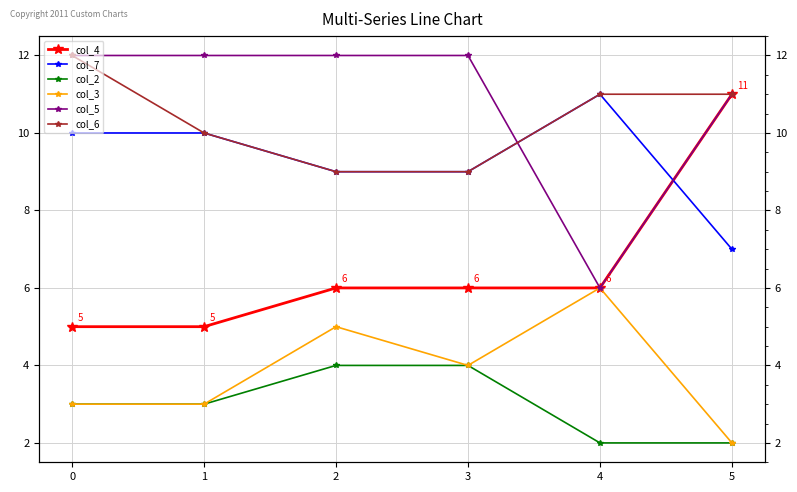

Reading left to right, list all the values displayed in this chart.

col_4: 0=5	1=5	2=6	3=6	4=6	5=11
col_7: 0=10	1=10	2=9	3=9	4=11	5=7
col_2: 0=3	1=3	2=4	3=4	4=2	5=2
col_3: 0=3	1=3	2=5	3=4	4=6	5=2
col_5: 0=12	1=12	2=12	3=12	4=6	5=11
col_6: 0=12	1=10	2=9	3=9	4=11	5=11